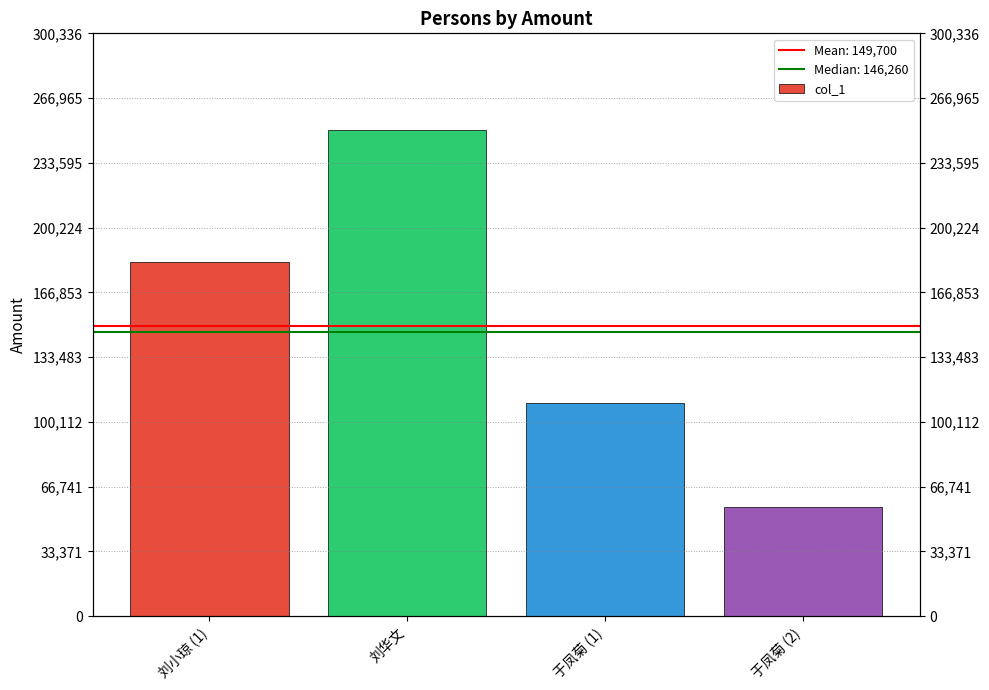

Between 于凤菊 (2) and 于凤菊 (1), which is larger?

于凤菊 (1)